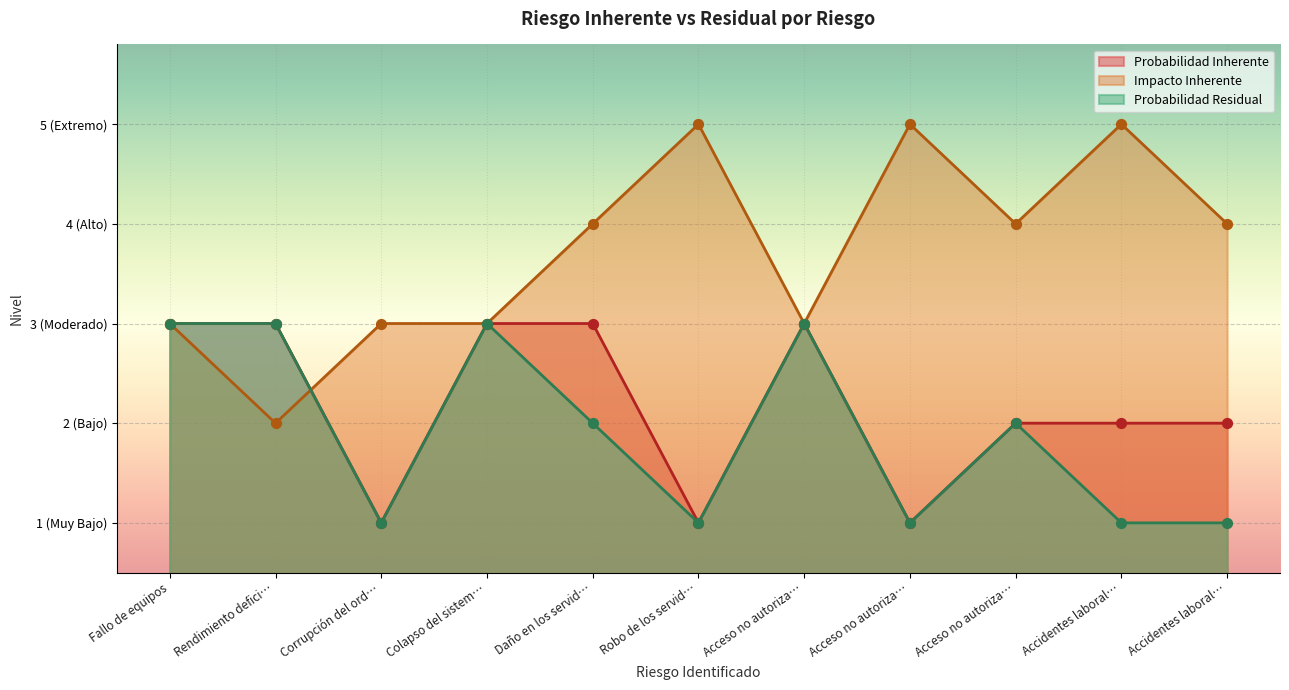

Which series contains the lowest Y value?

Probabilidad Inherente